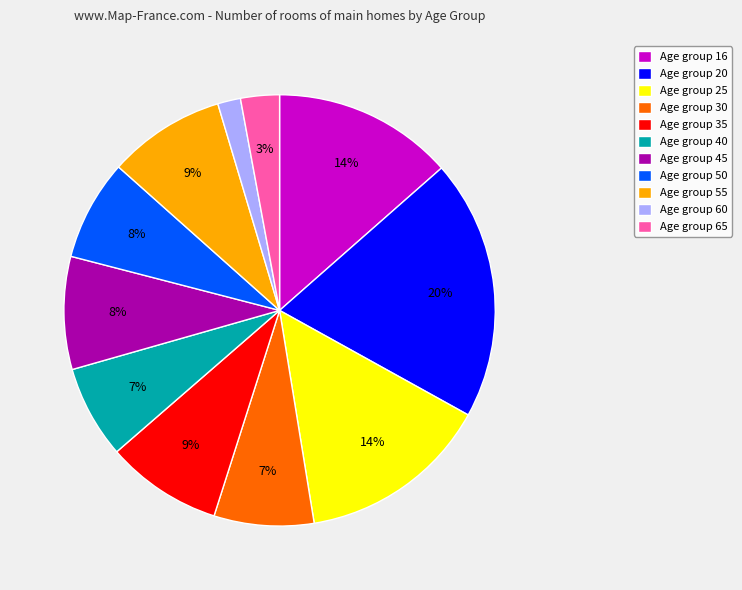

To the nearest percent, what portion does Age group 60 represent?

2%